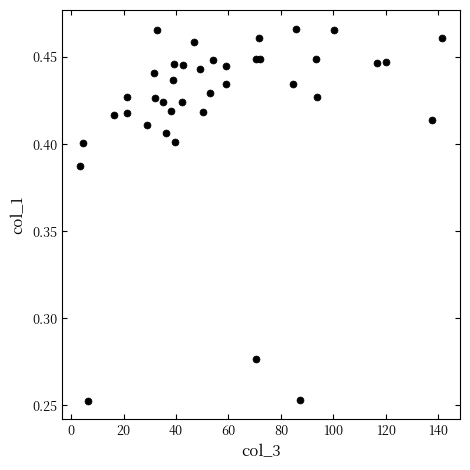

What is the range of X values (max minus min)?

138.1